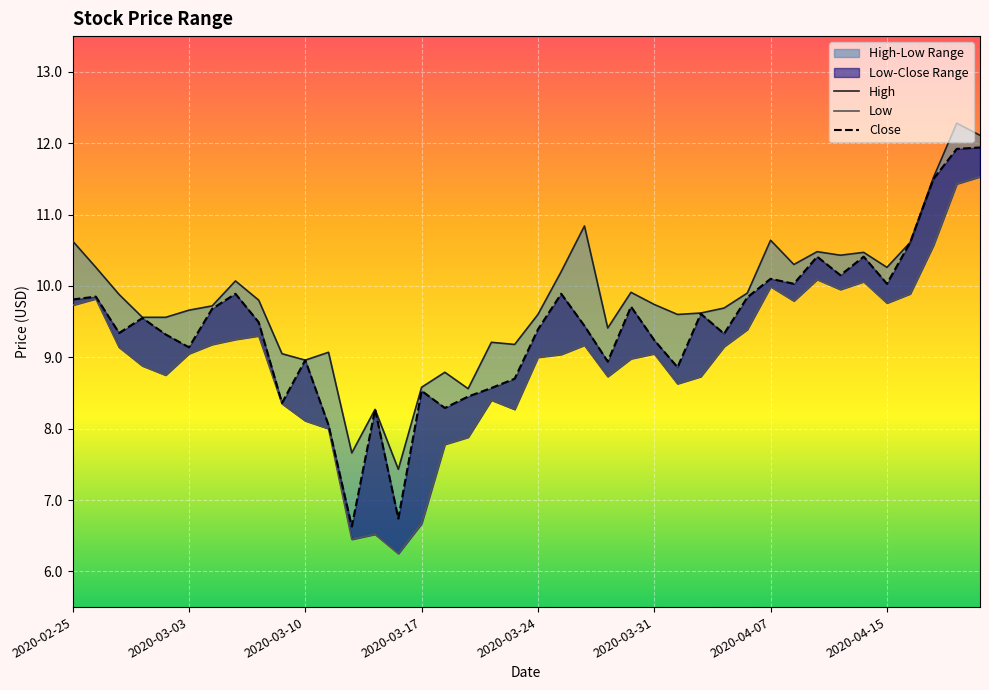

How many interior local valleys does the High series have?

10